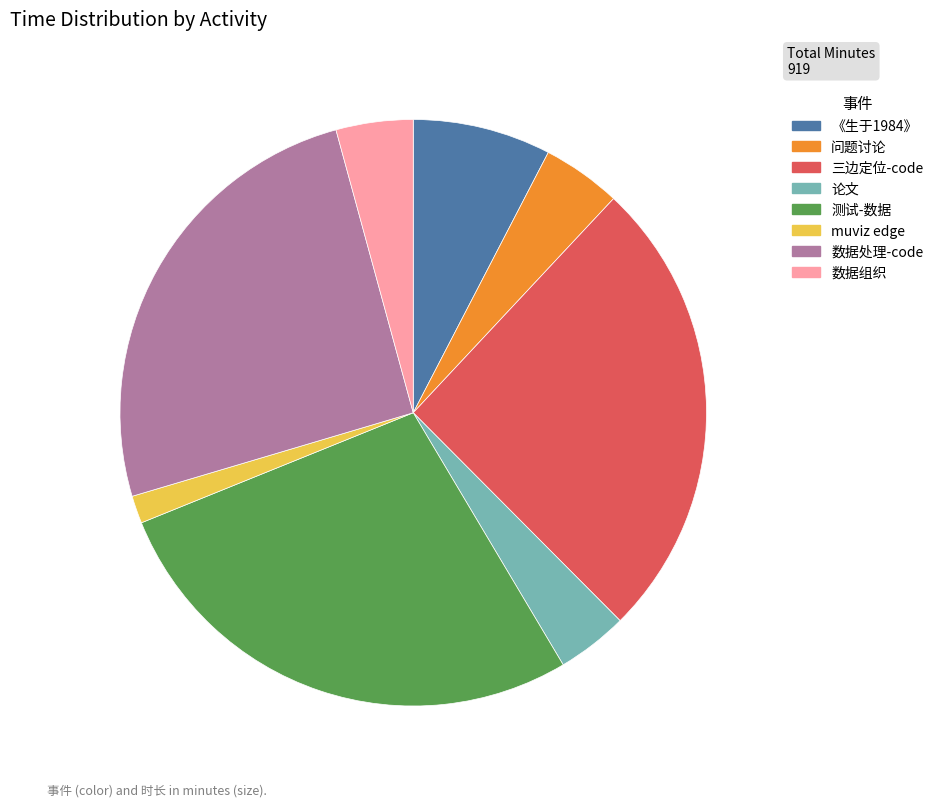

Which has a higher value, 数据组织 or 数据处理-code?

数据处理-code